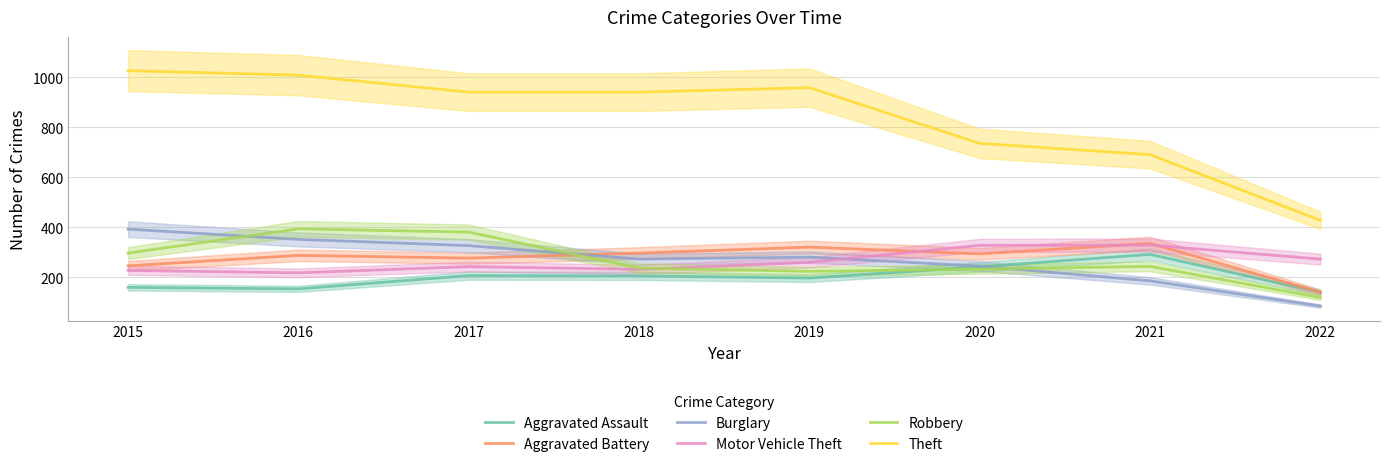

What is the approximate value of Burglary at 2019, to the nearest 10?

280